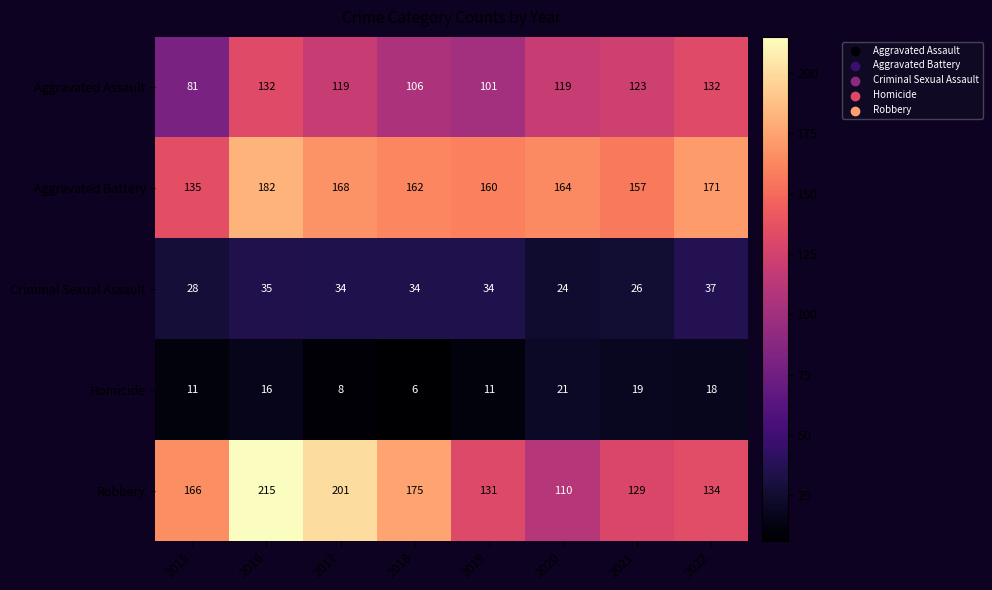

At which category is the sum across all series the highest?

2016